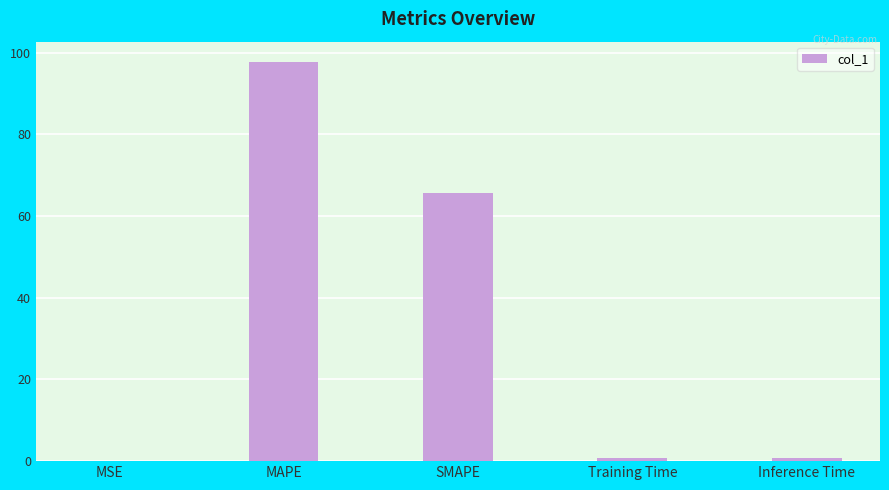

What is the greatest value displayed?

97.8